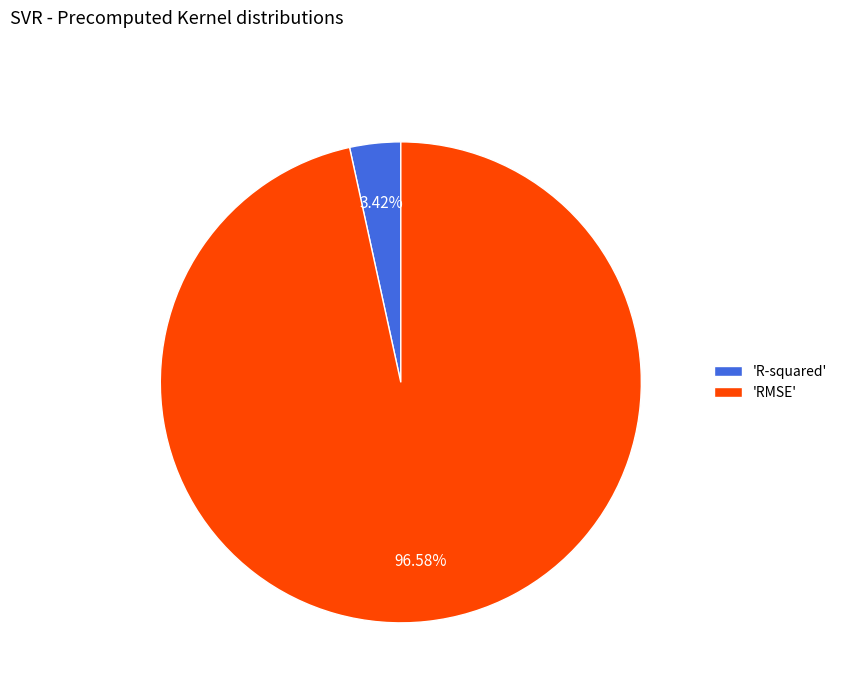

Rank the categories by value from highest to lowest.

'RMSE', 'R-squared'